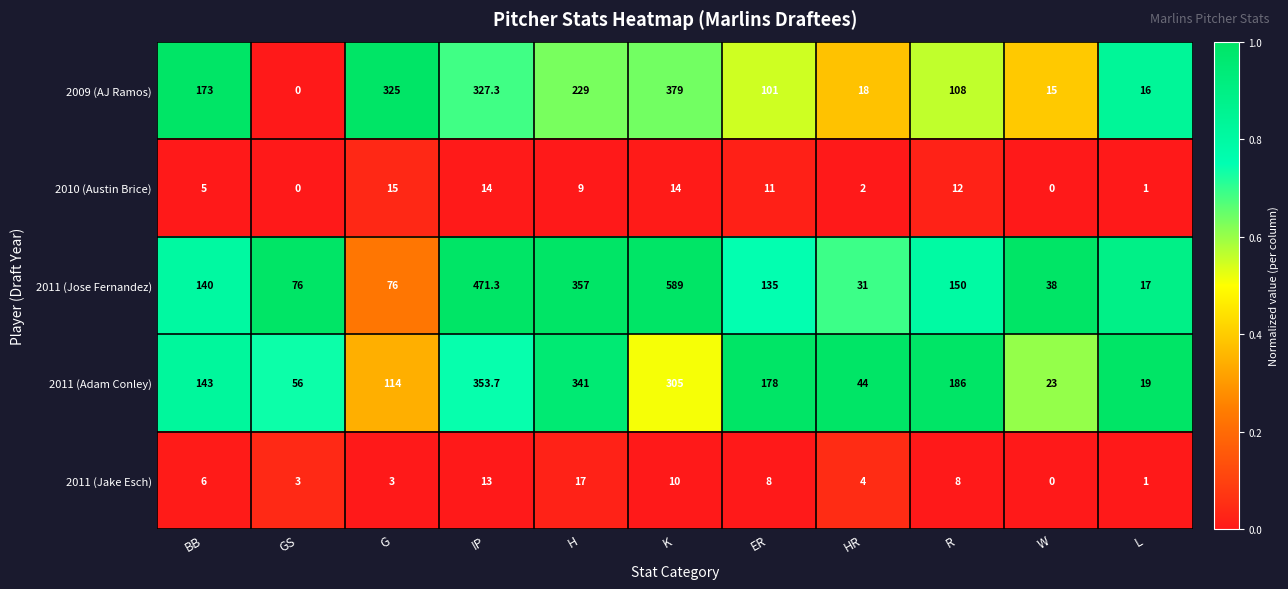

Which category has the highest value in the 2010 (Austin Brice) series?

G